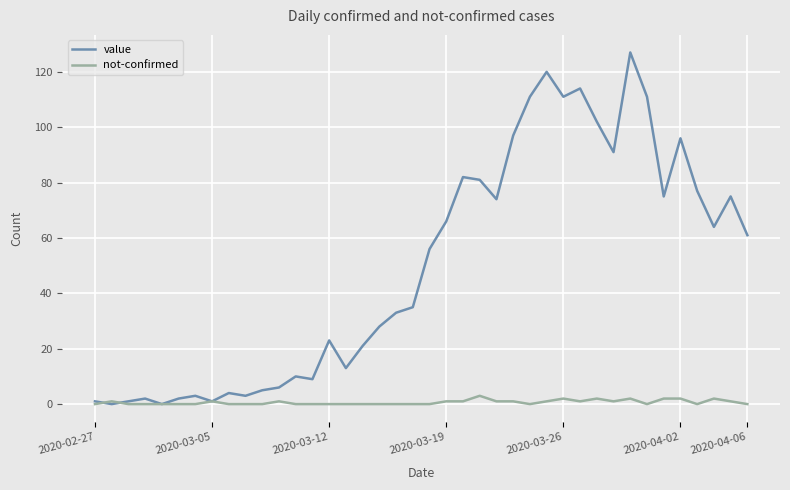

How many lines are shown in the chart?

2